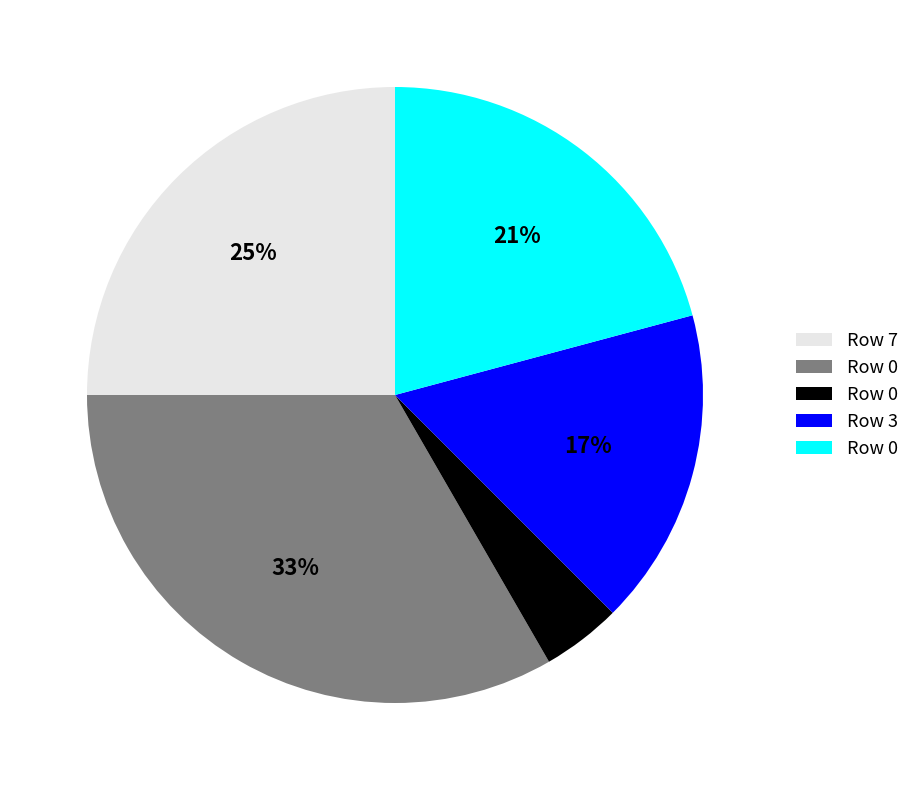

Is there a majority slice in this chart?

No